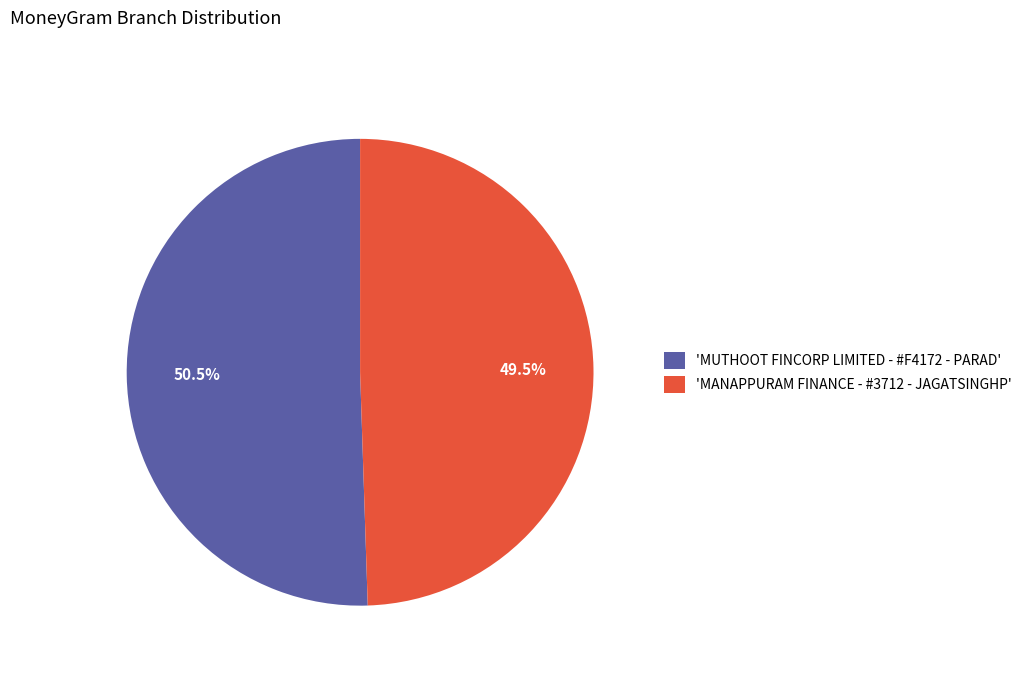

Is there any slice that represents more than half of the pie?

Yes